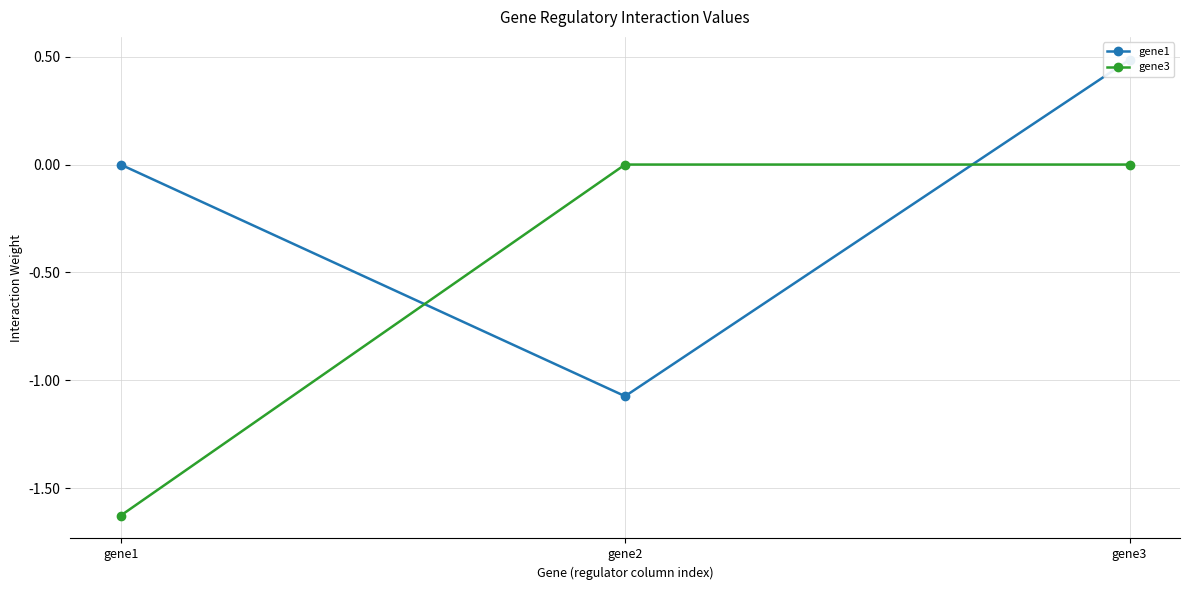

The gene1 series shows 0.5 at gene3. True or false?

True